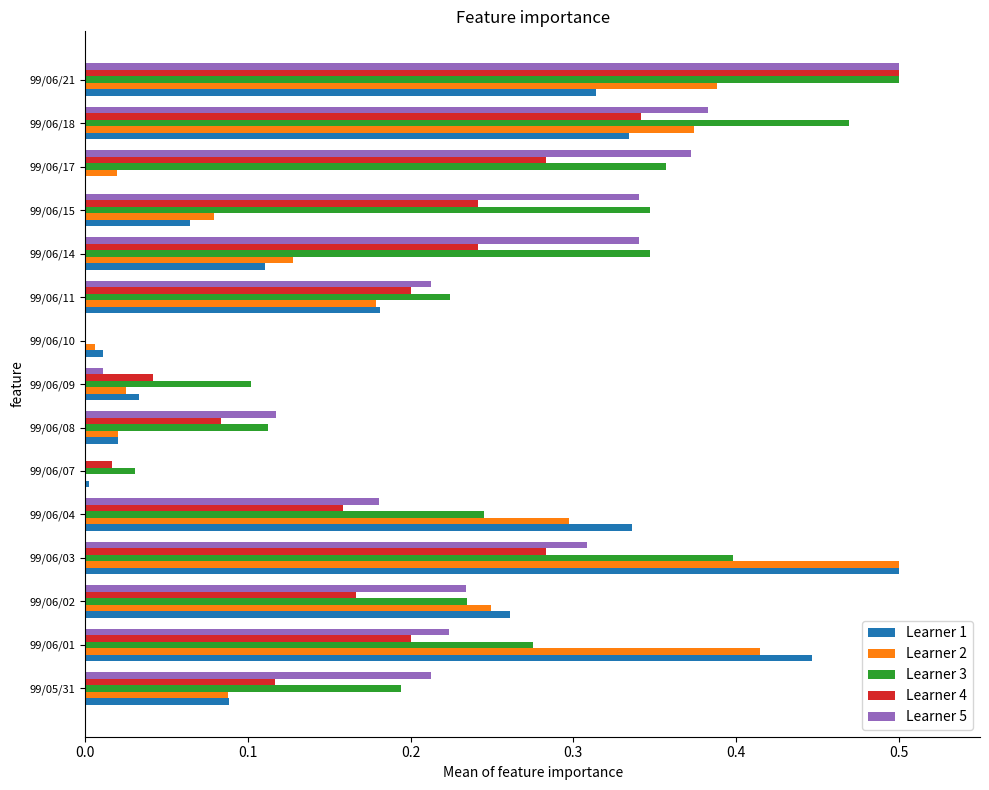

Which series has the largest total across all categories?

Learner 3